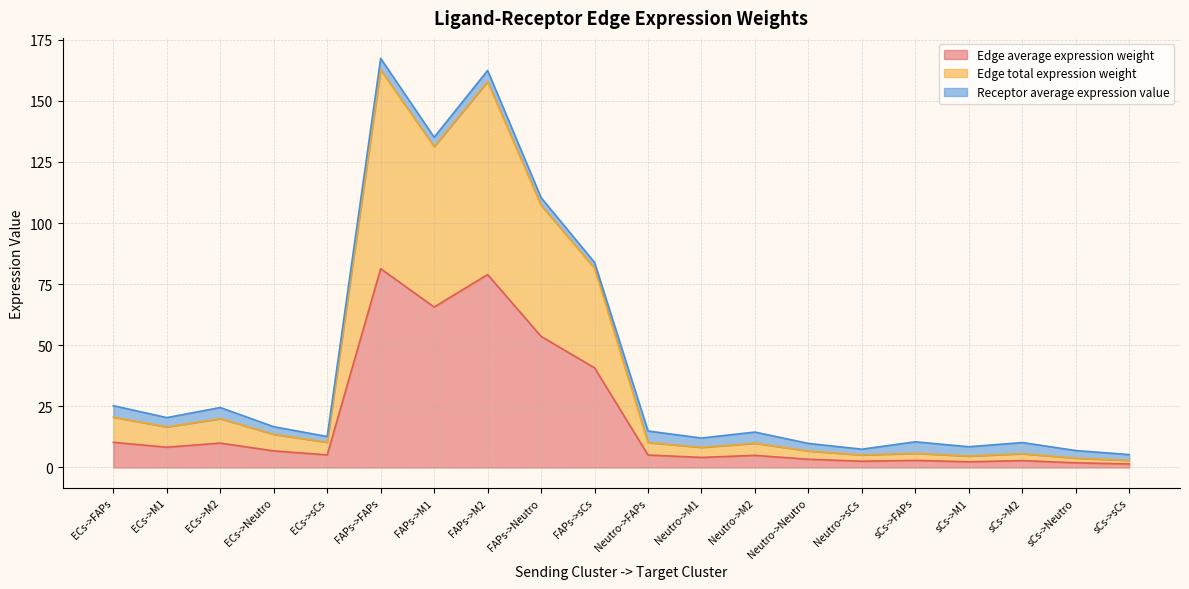

True or false: Edge total expression weight has a value of 3.3 at sCs->M1.

False